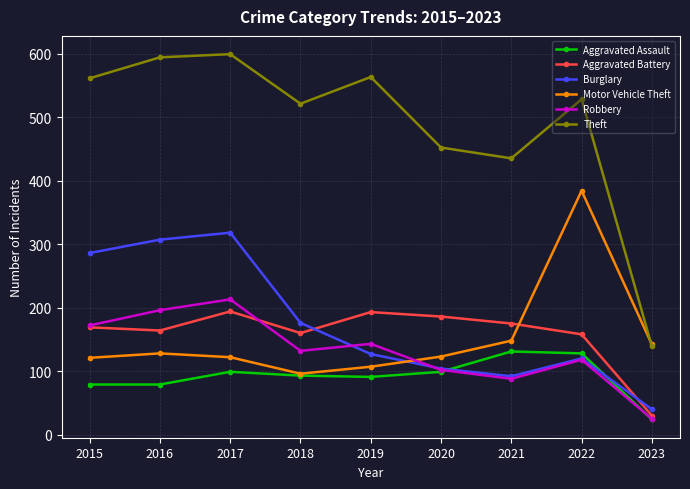

True or false: Aggravated Assault and Theft cross at least once.

False